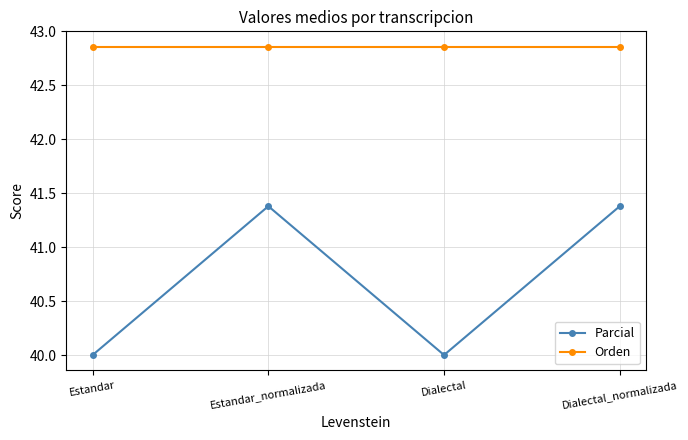

List the series in order of their overall mean, lowest first.

Parcial, Orden